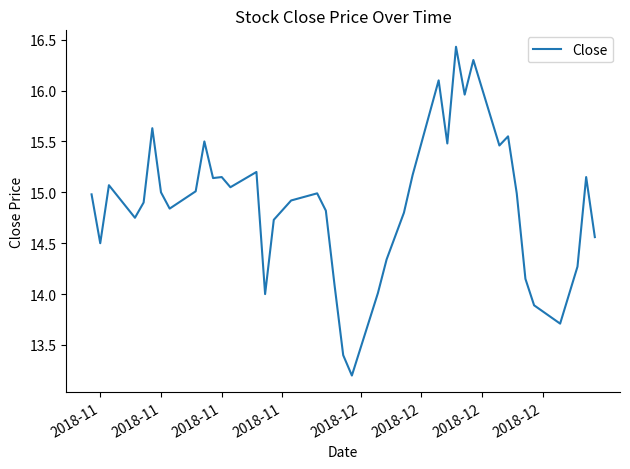

What is the smallest value displayed?

13.2